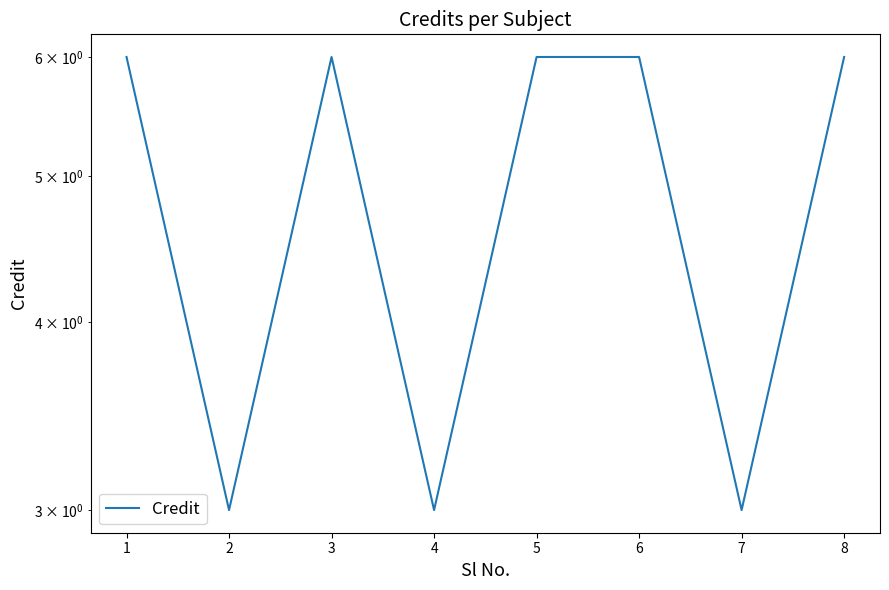

Which category has the lowest value across all series?

2